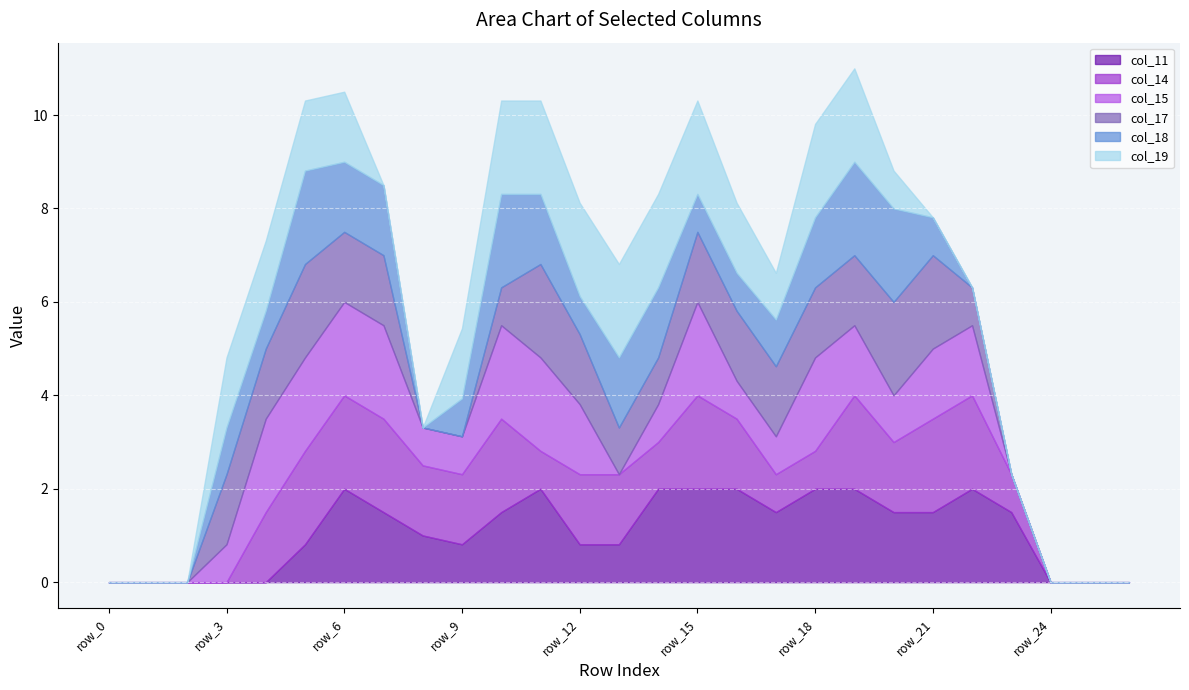

What is the highest value of the col_11 series?

2.0